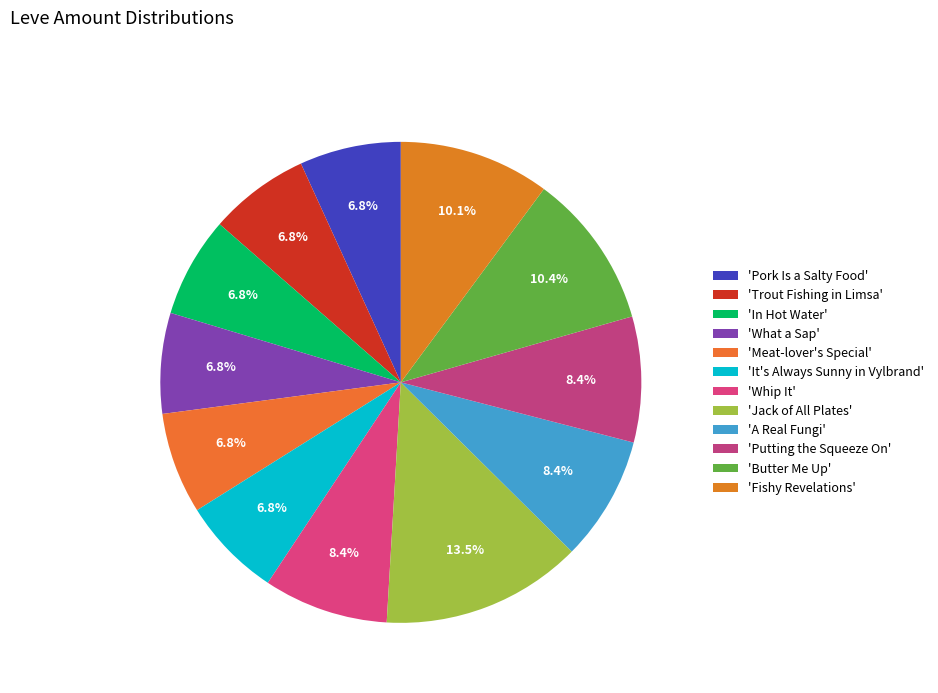

Count the number of slices in the pie.

12